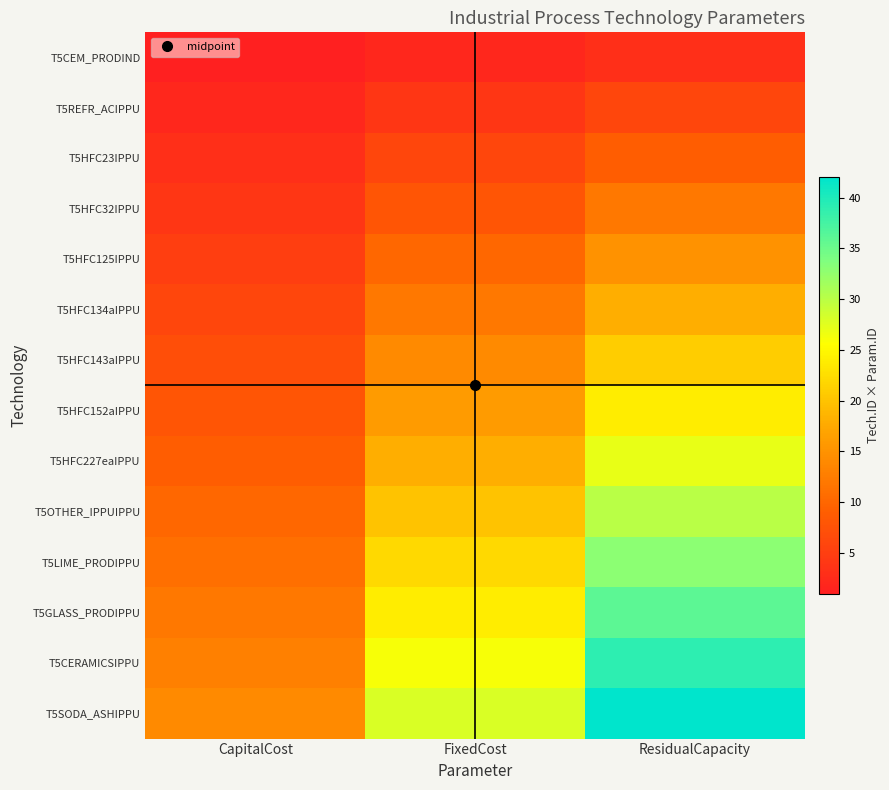

Which series has the largest range (max minus min)?

T5SODA_ASHIPPU